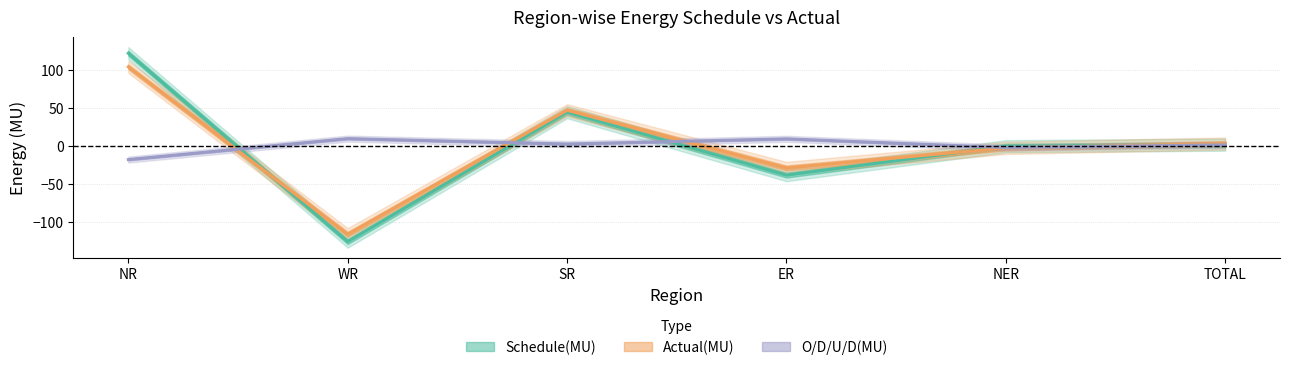

At which label does O/D/U/D(MU) reach its minimum?

NR